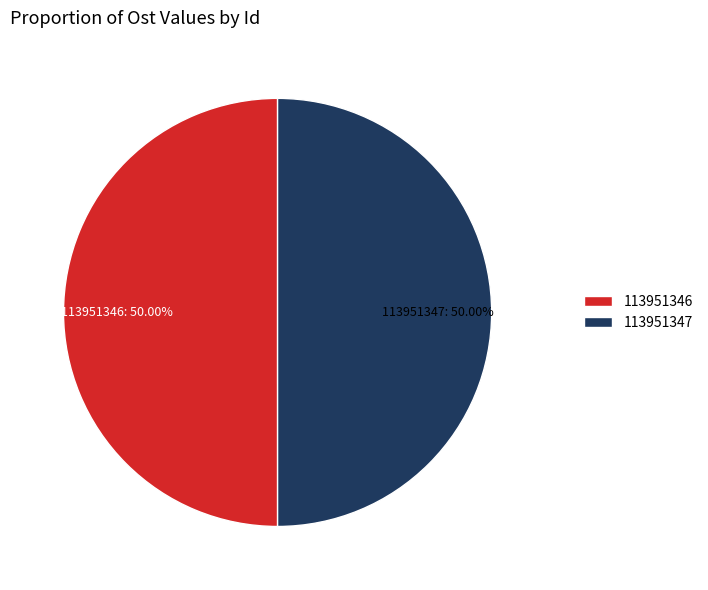

How many segments does this pie chart have?

2